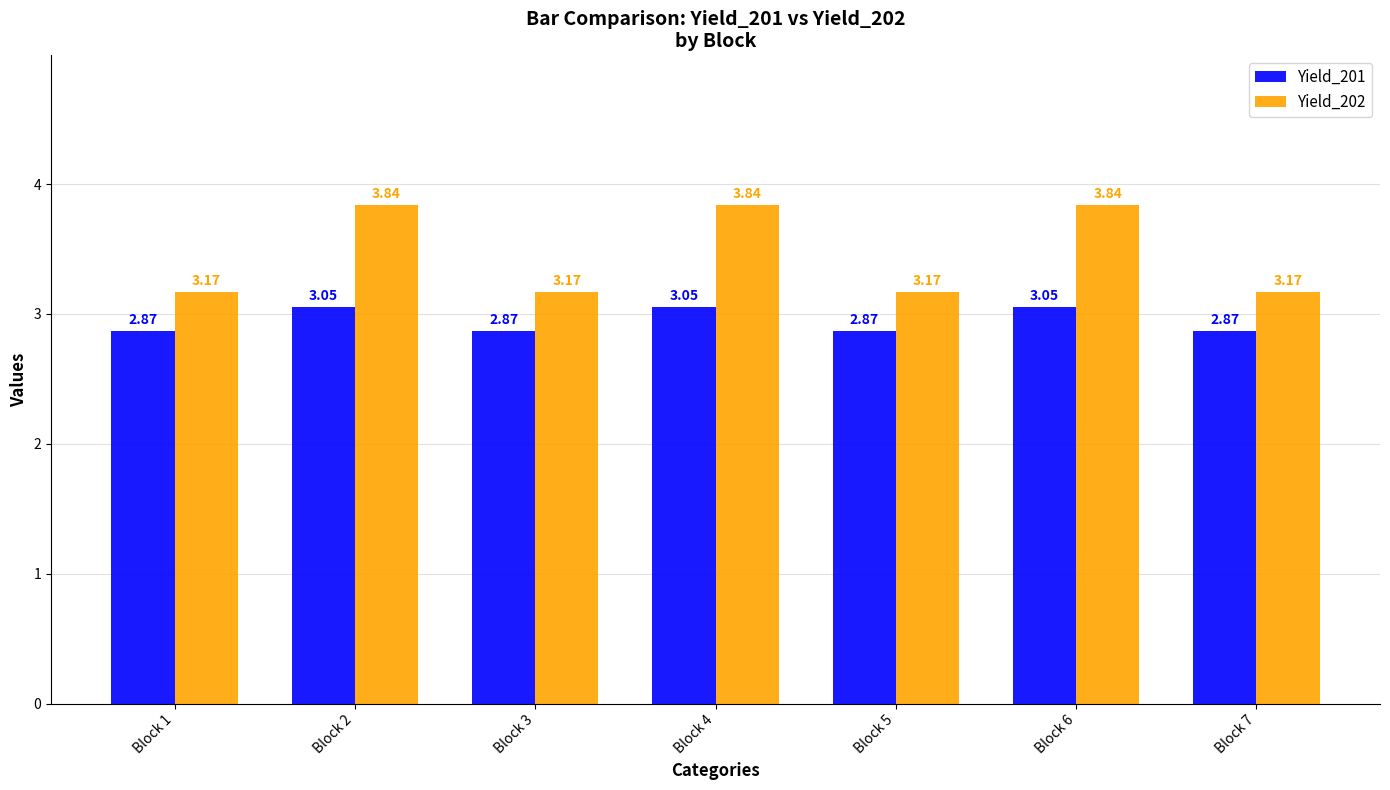

What is the difference between the second highest and minimum values in the Yield_202 series?

0.7